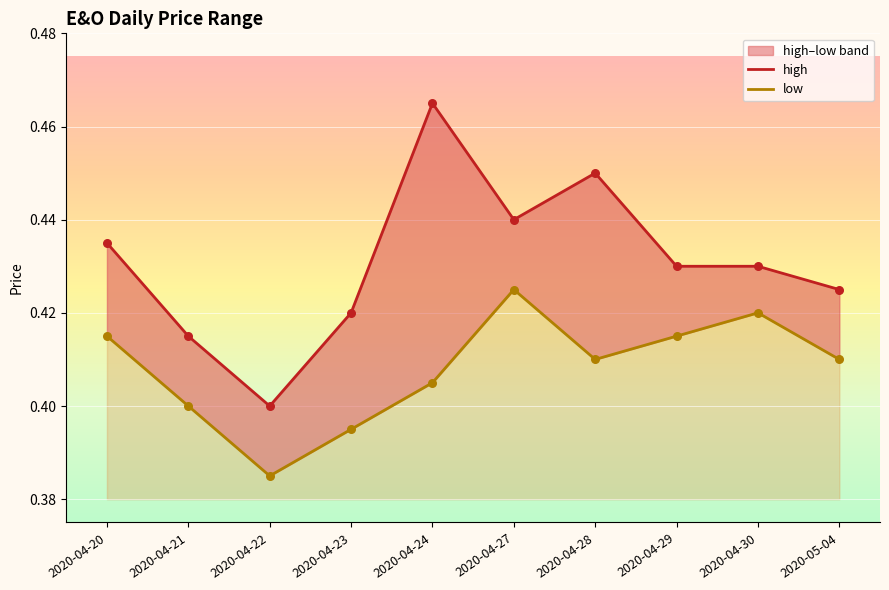

Which series reaches the minimum Y coordinate?

low